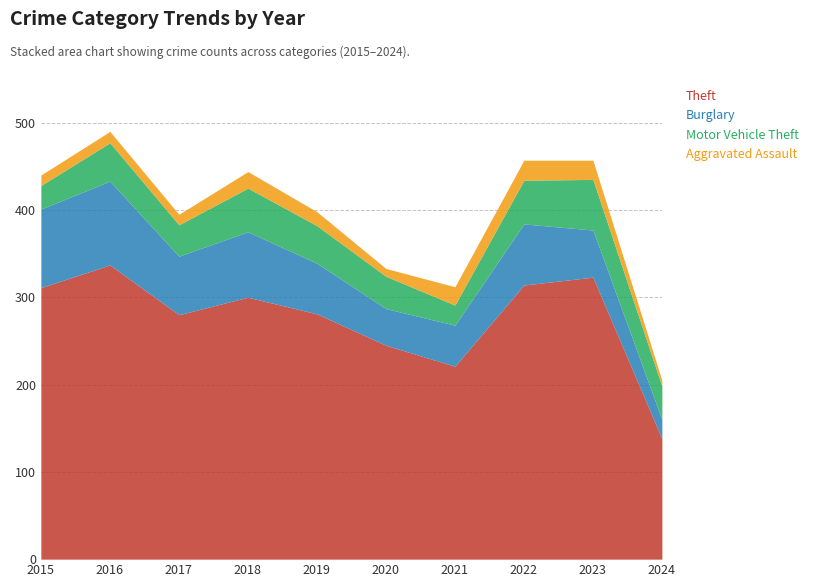

How many lines are shown in the chart?

4